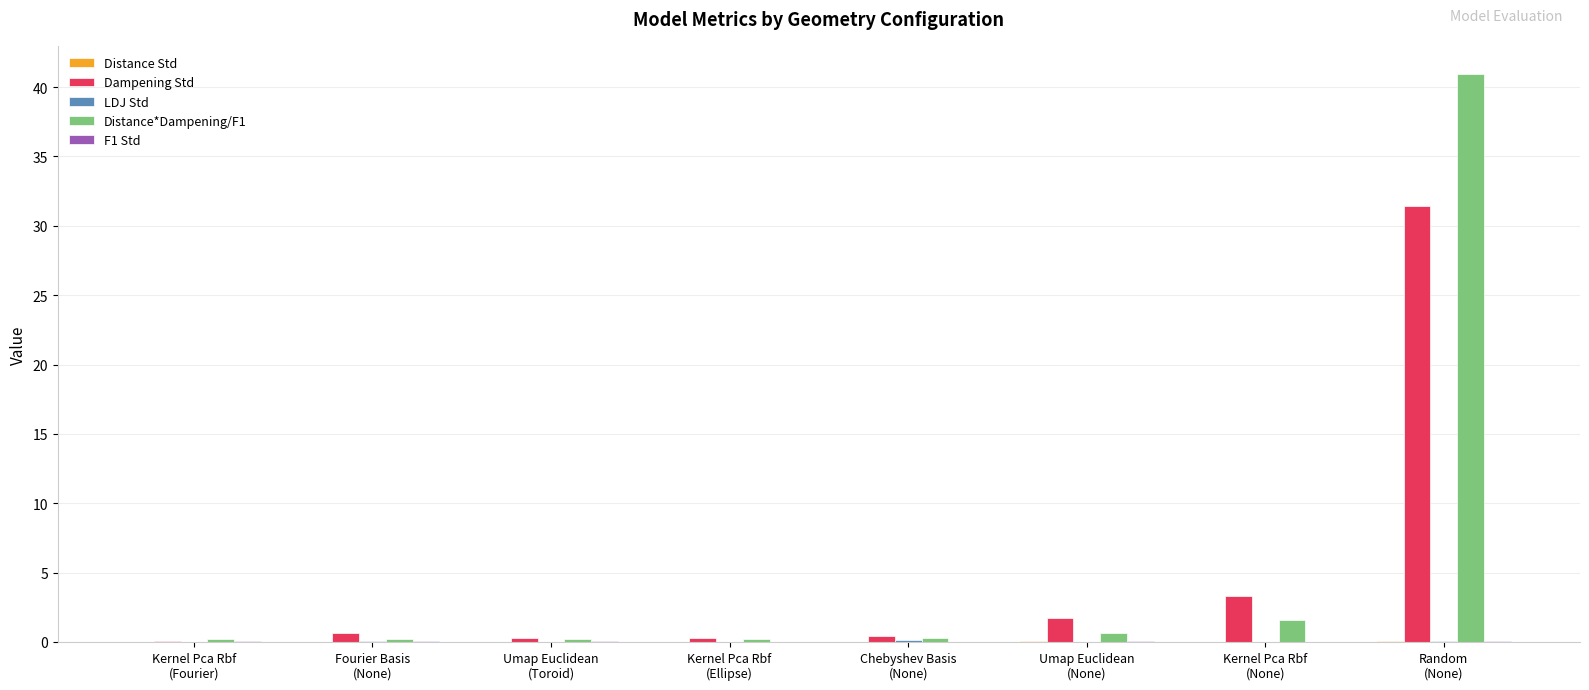

What is the maximum value shown in the chart?

40.9